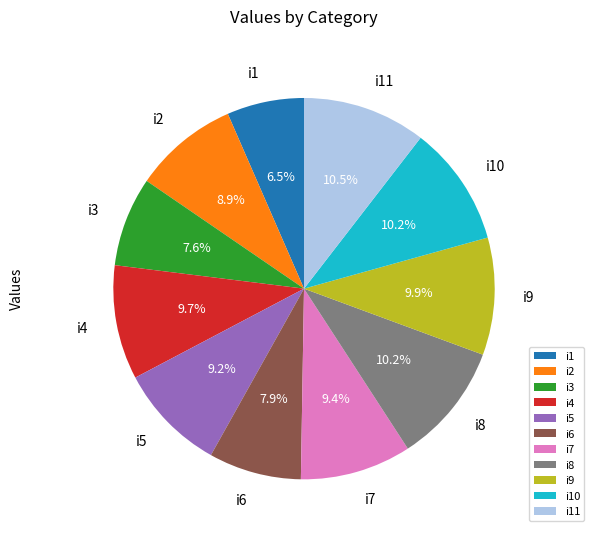

Is there any slice that represents more than half of the pie?

No